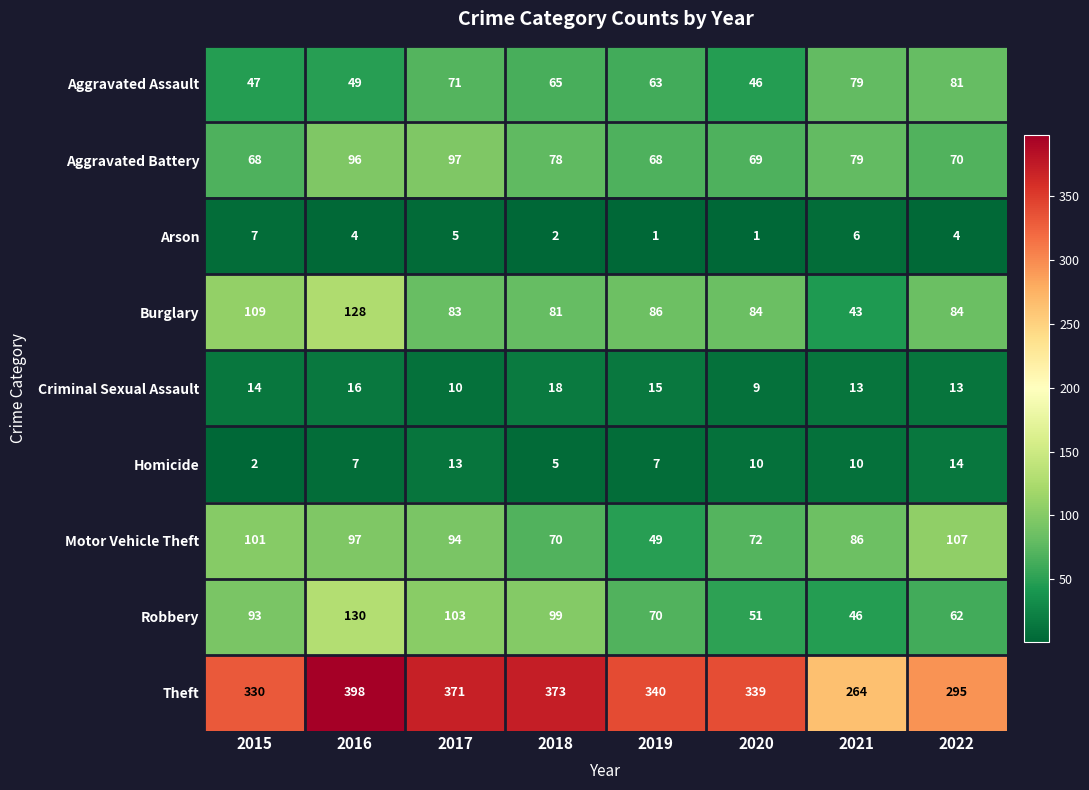

Count the number of categories in the chart.

8